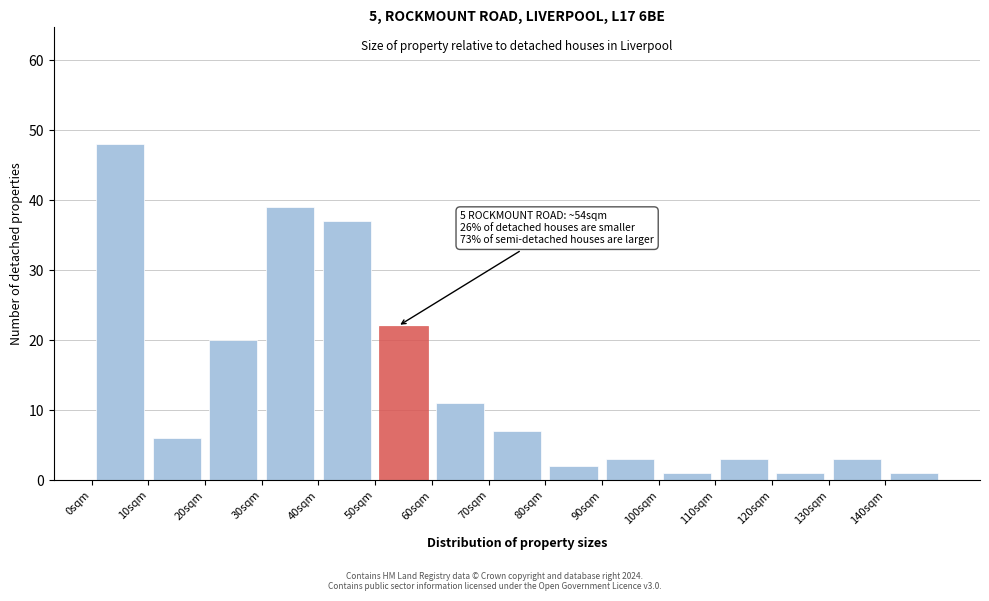

Over which range of the x-axis is the bar tallest?

0 to 10